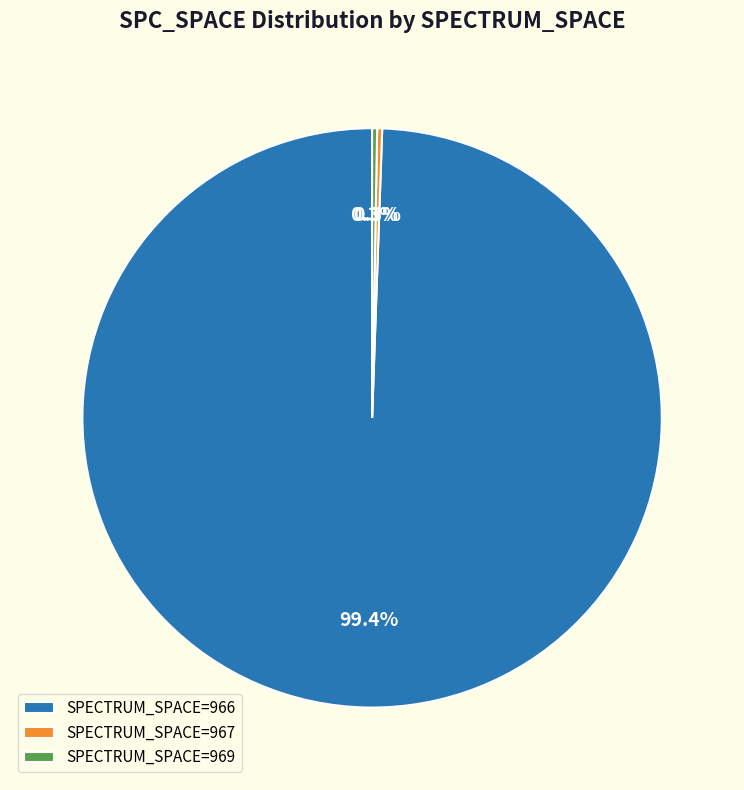

What percentage is NOT represented by SPECTRUM_SPACE=967?

99.7%